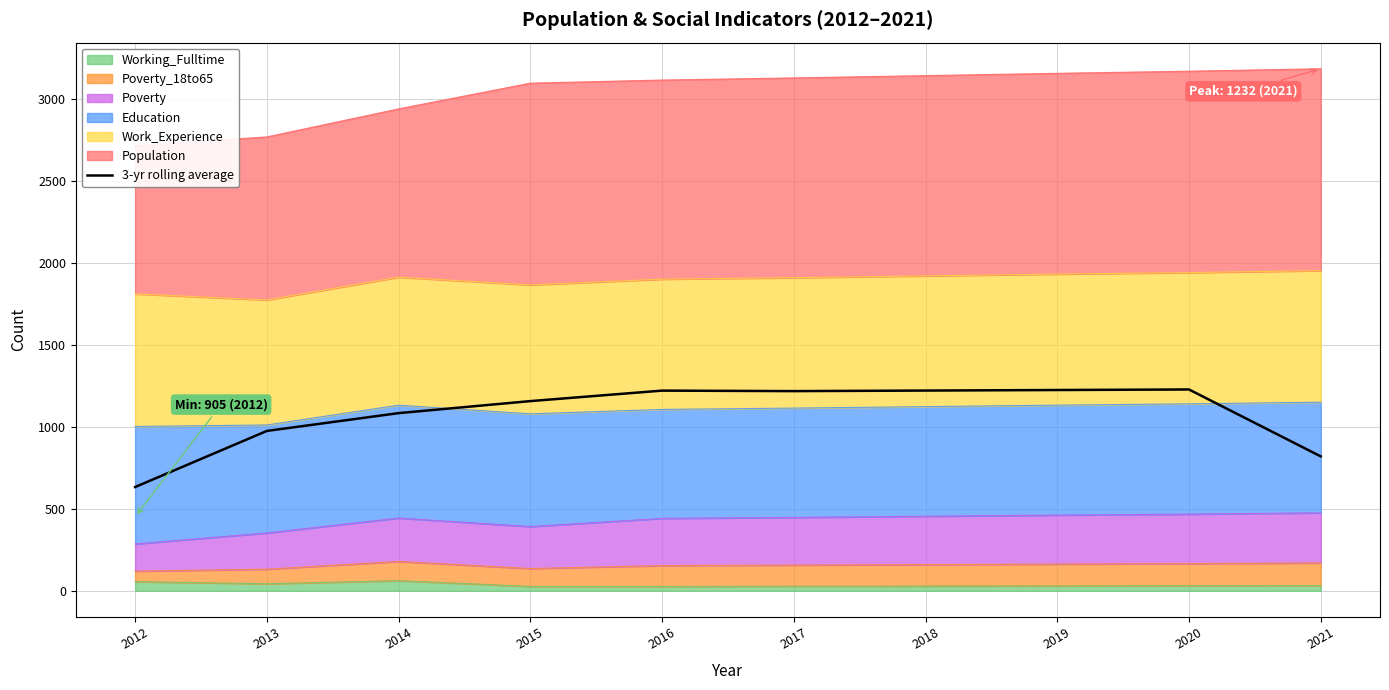

Reading left to right, list all the values displayed in this chart.

2012=633.3	2013=975.7	2014=1084.3	2015=1157.7	2016=1221.7	2017=1218.7	2018=1222.0	2019=1225.3	2020=1228.7	2021=820.3